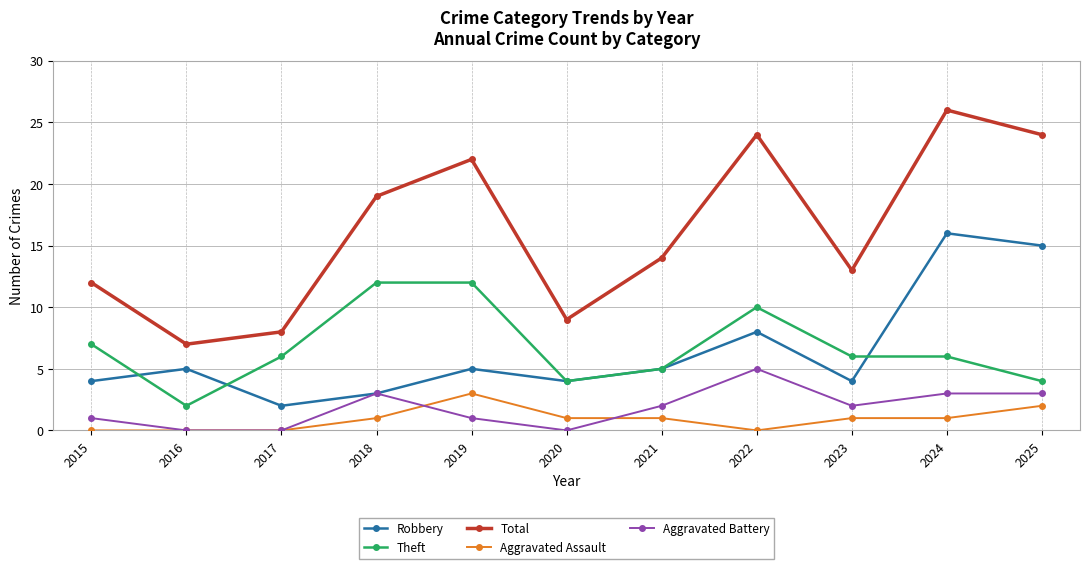

Rank the series by their maximum value, from lowest to highest.

Aggravated Assault, Aggravated Battery, Theft, Robbery, Total